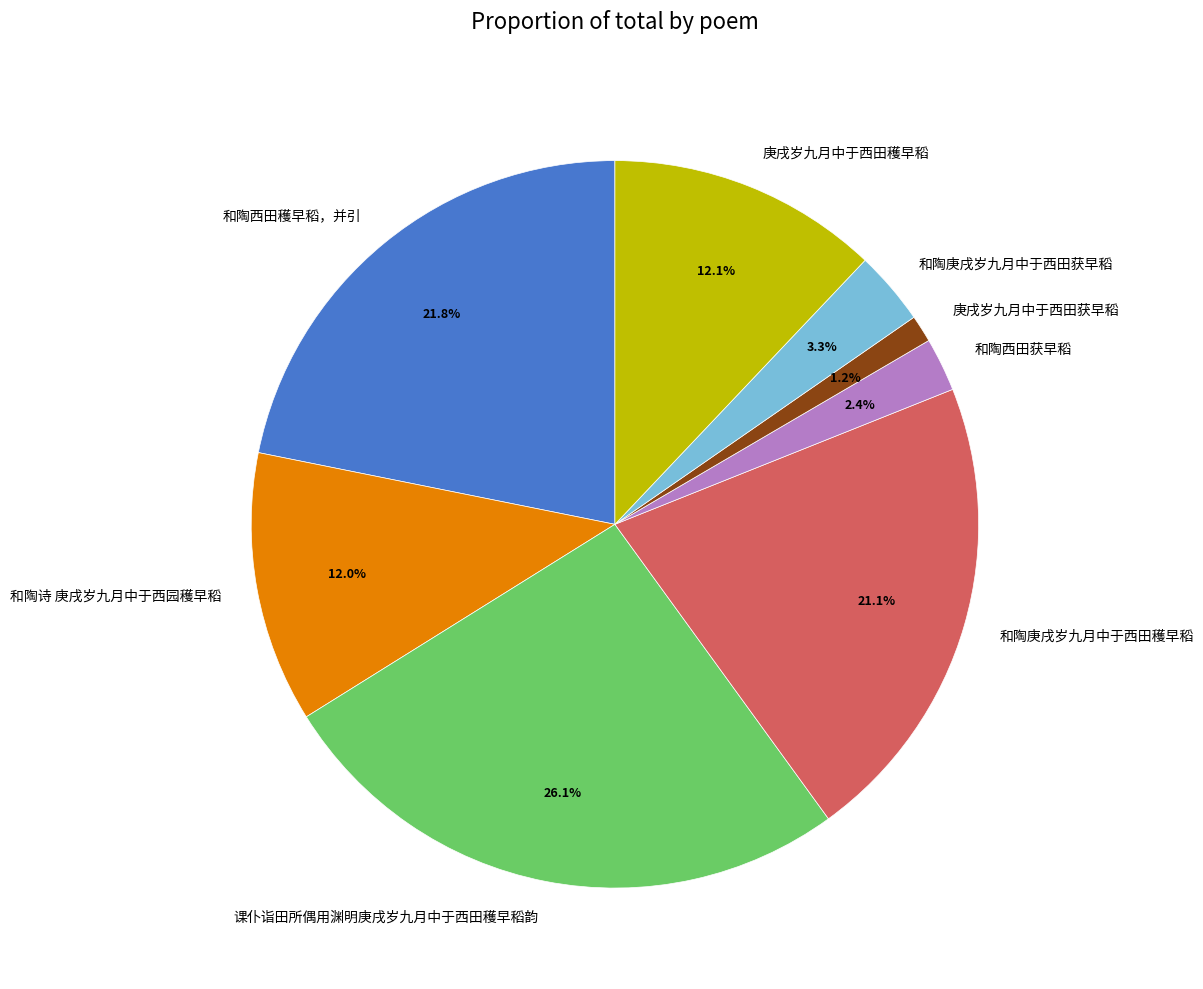

To the nearest percent, what portion does 和陶庚戌岁九月中于西田获早稻 represent?

3%